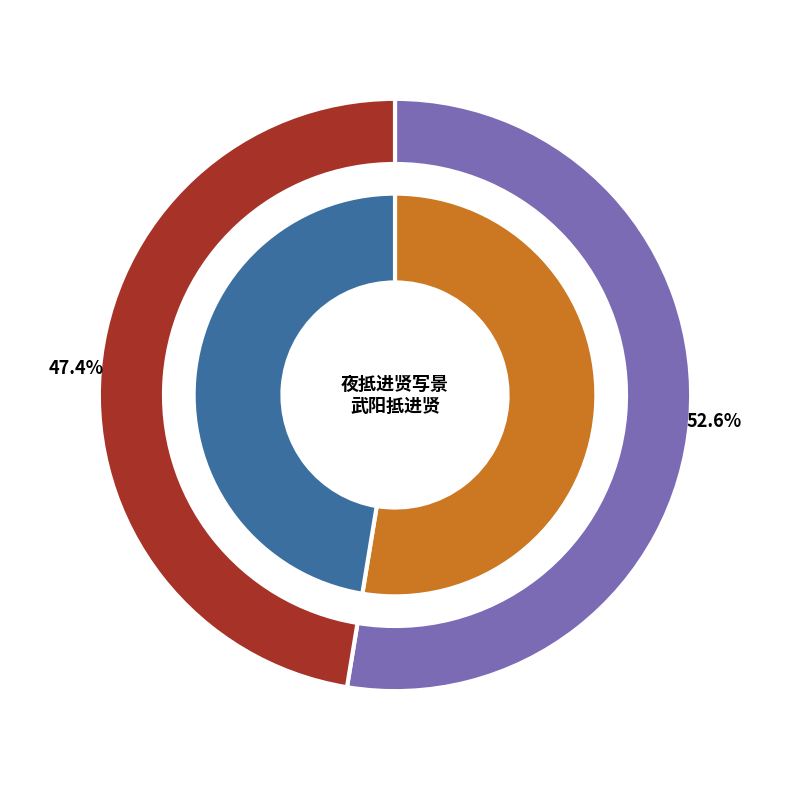

Count the number of slices in the pie.

2